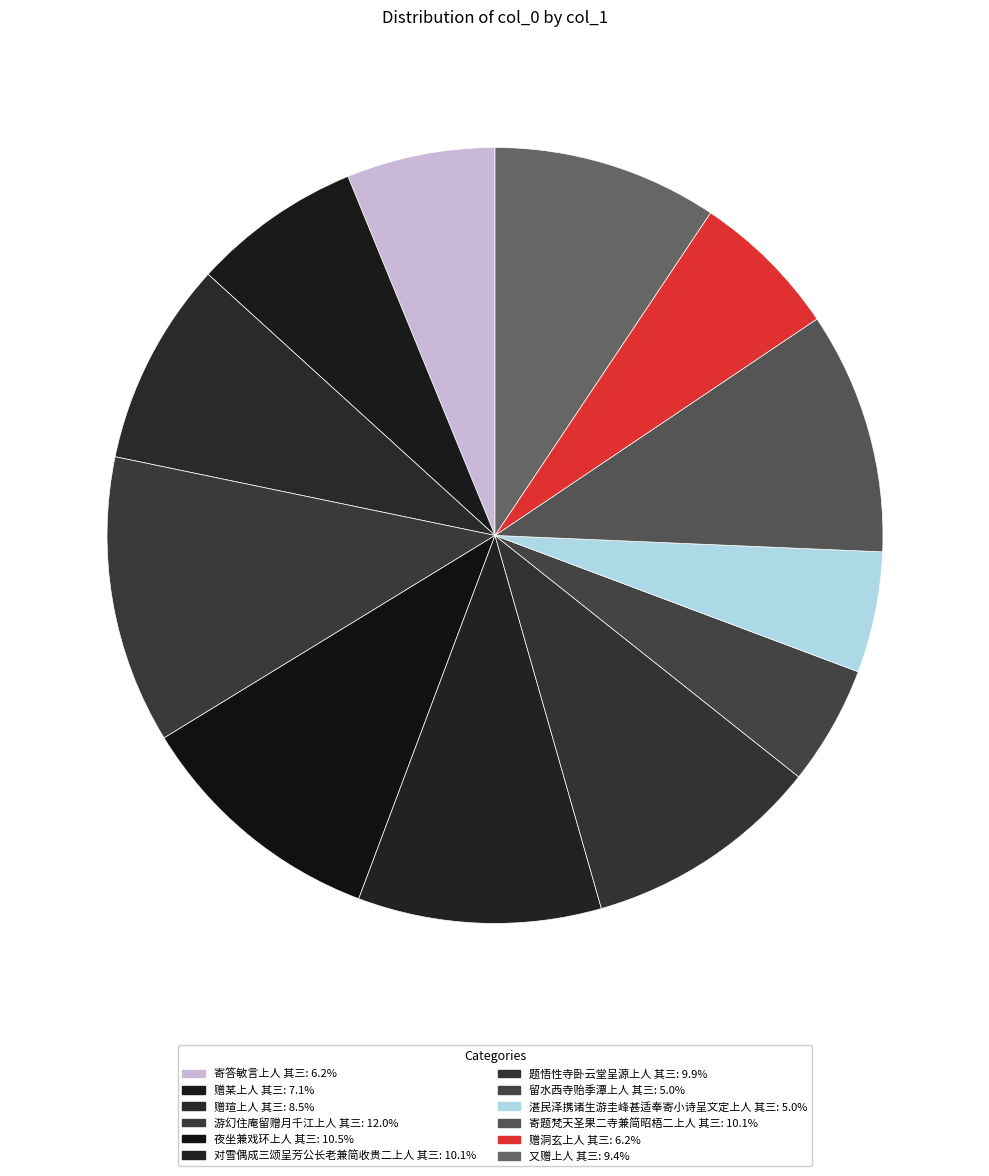

True or false: 赠瑄上人 其三 accounts for 1% of the total.

False